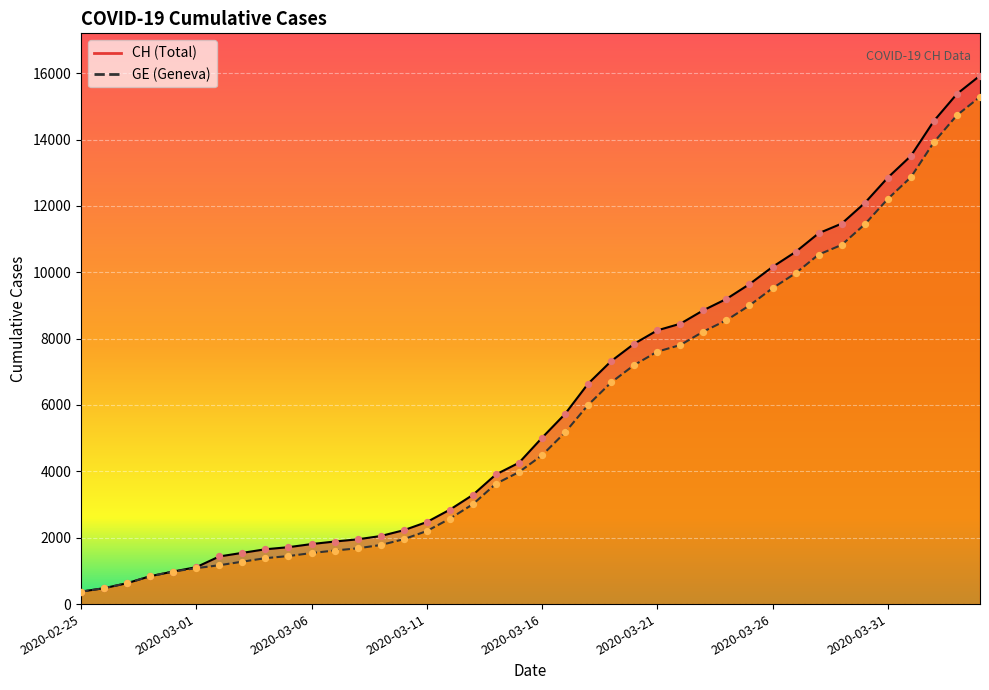

Which series has the largest total across all categories?

CH